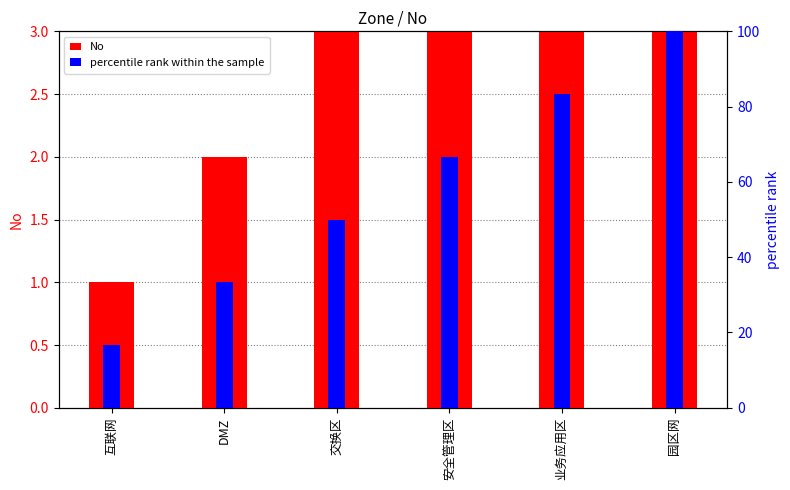

Which has a higher value, 园区网 or 互联网?

园区网